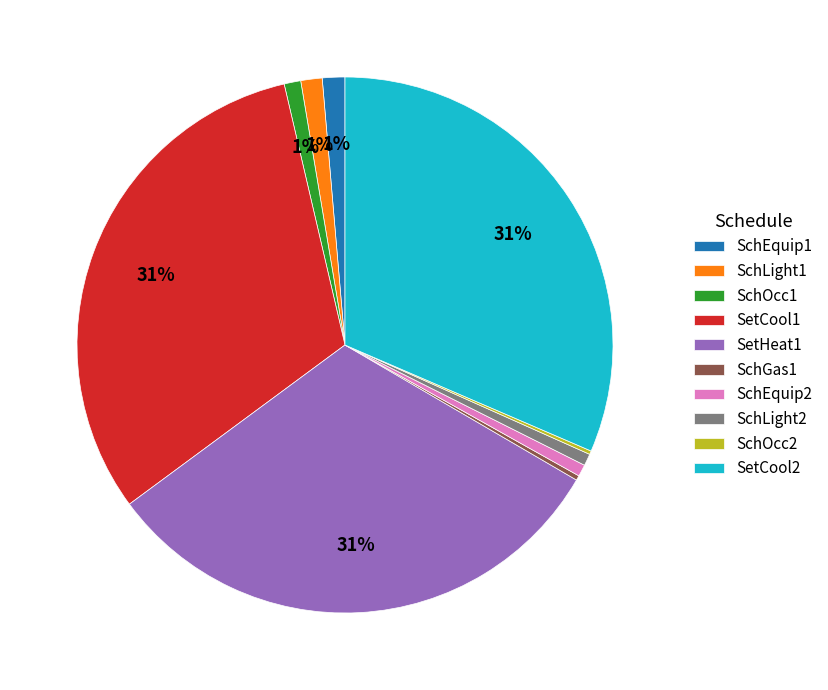

Is SchLight2 the majority of the pie?

No